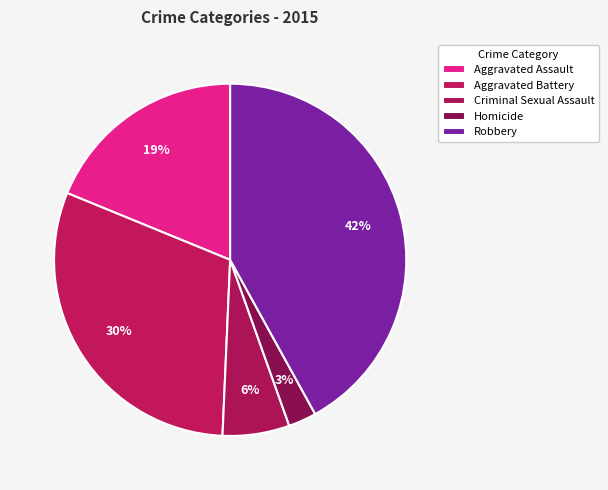

How many slices are in this pie chart?

5